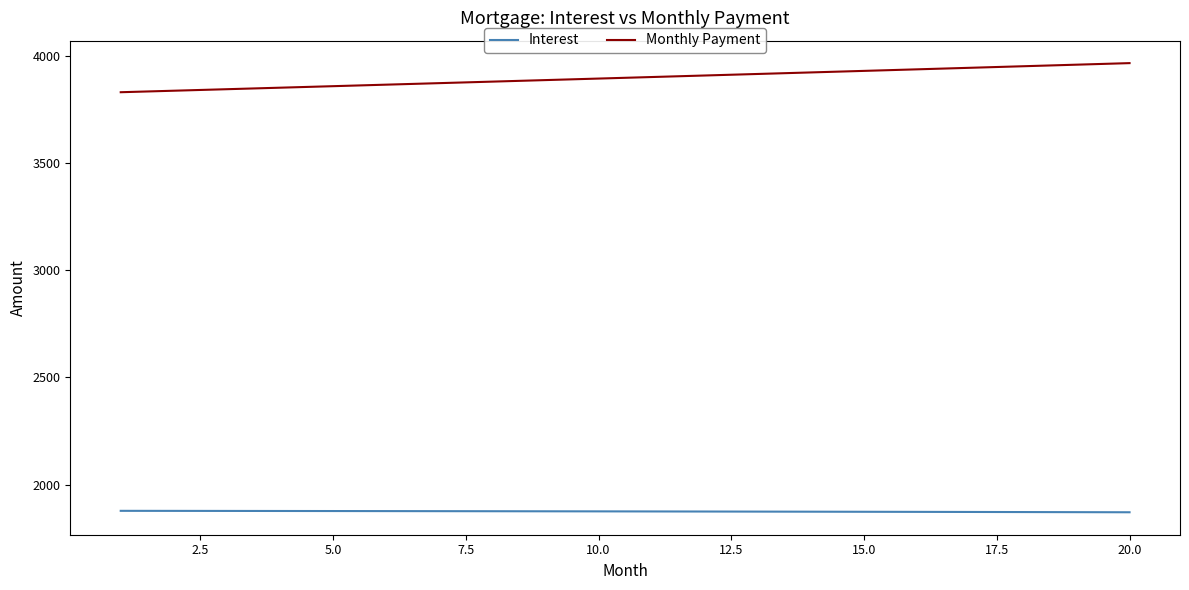

Which series has the widest spread of values?

Monthly Payment